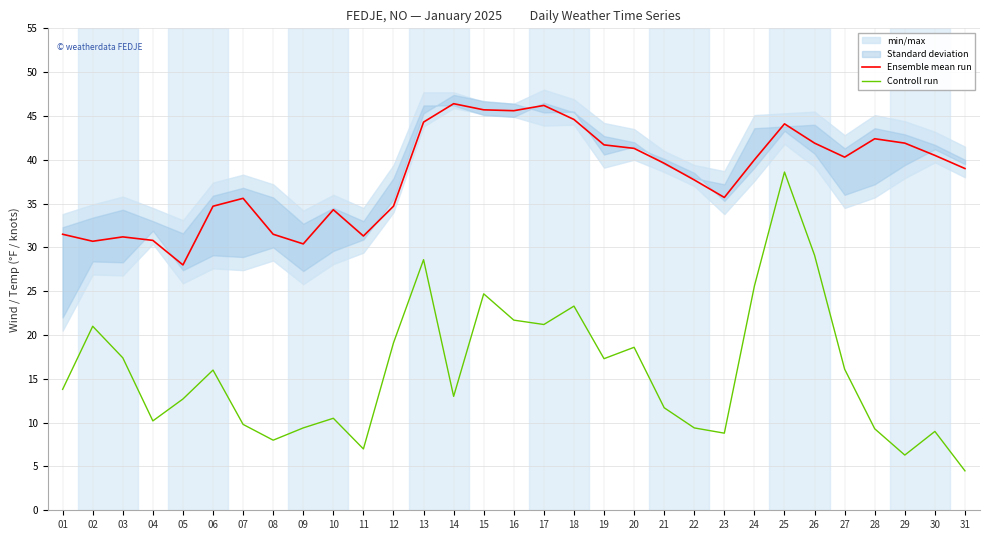

Which series has the widest spread of values?

Controll run